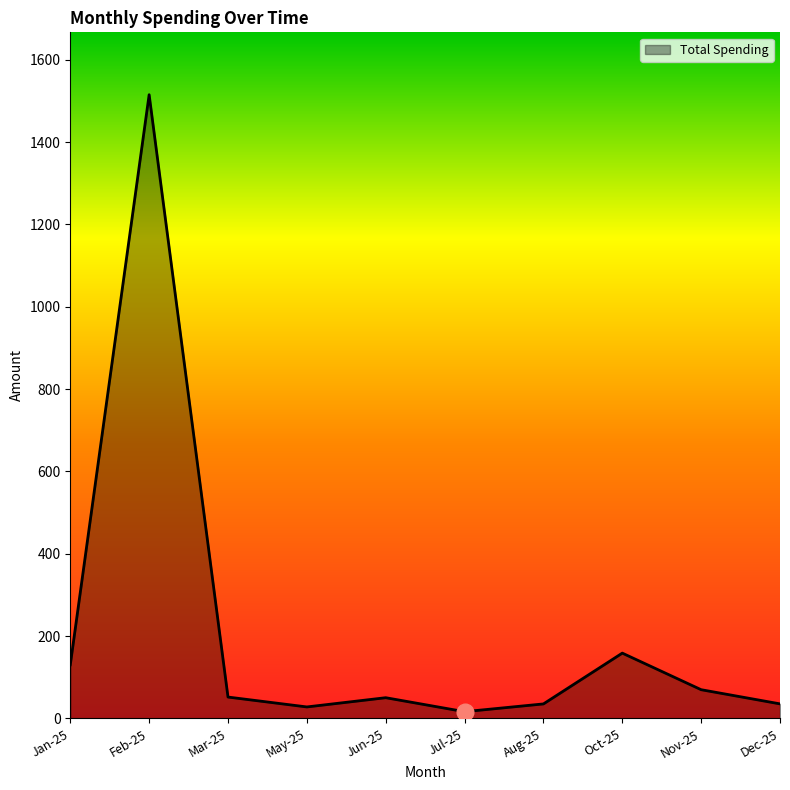

What is the change in value from Oct-25 to Dec-25?

-123.3